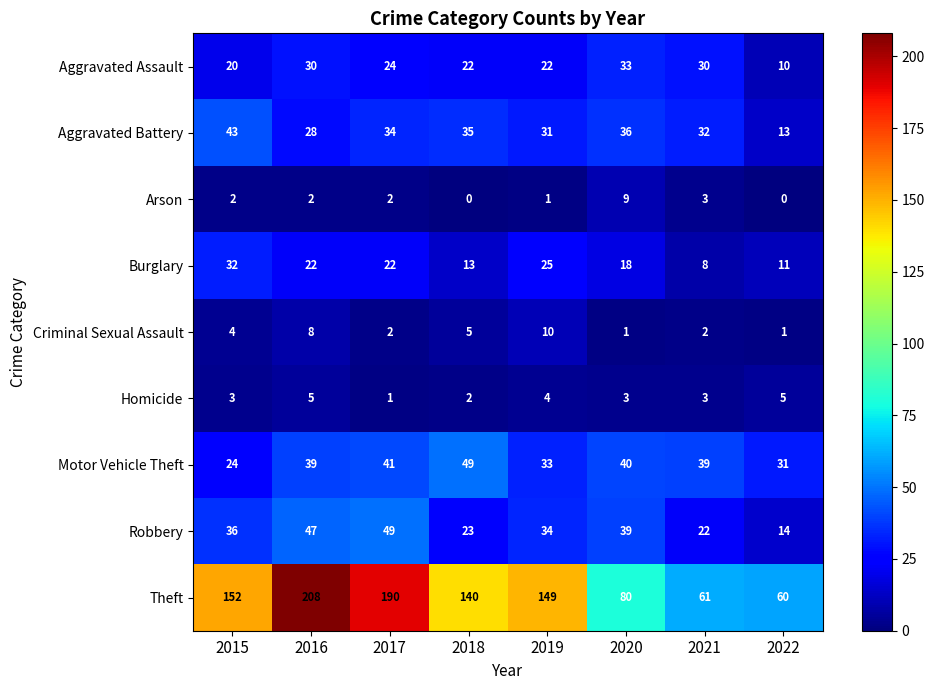

Rank the series at 2018 from highest to lowest value.

Theft, Motor Vehicle Theft, Aggravated Battery, Robbery, Aggravated Assault, Burglary, Criminal Sexual Assault, Homicide, Arson